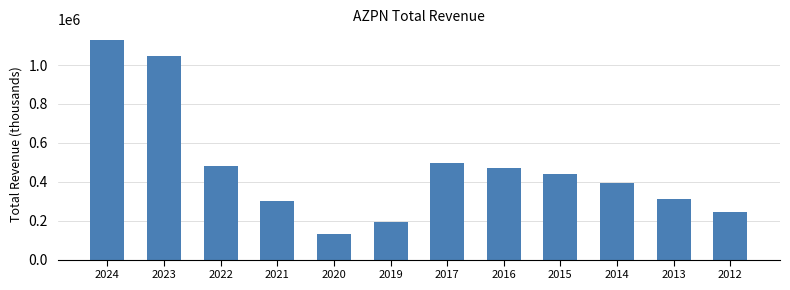

Is it true that the value at 2017 is 190766?

False